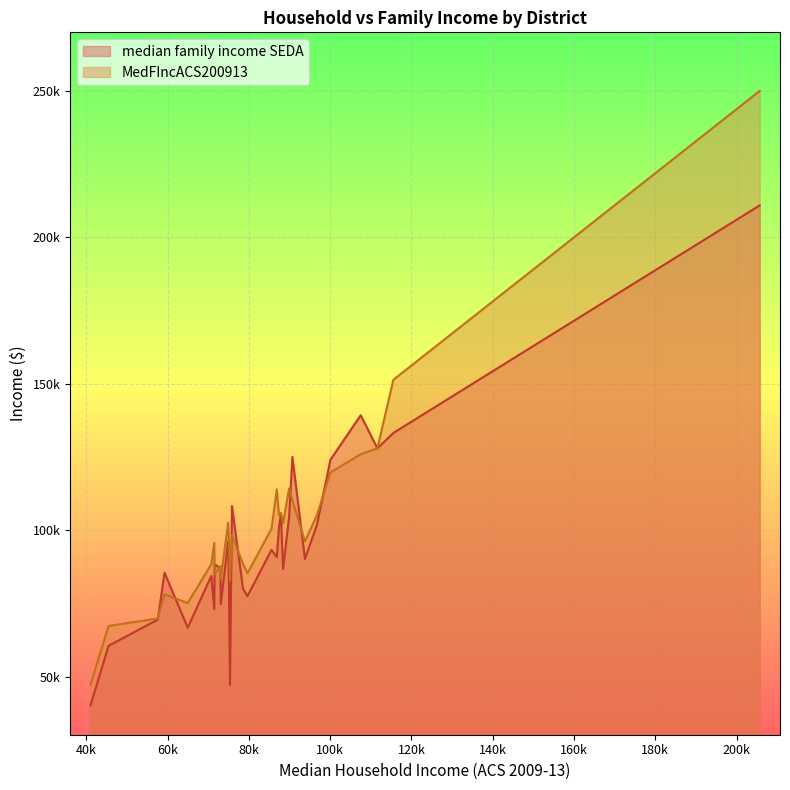

What are all the series names shown in the legend?

median family income SEDA, MedFIncACS200913